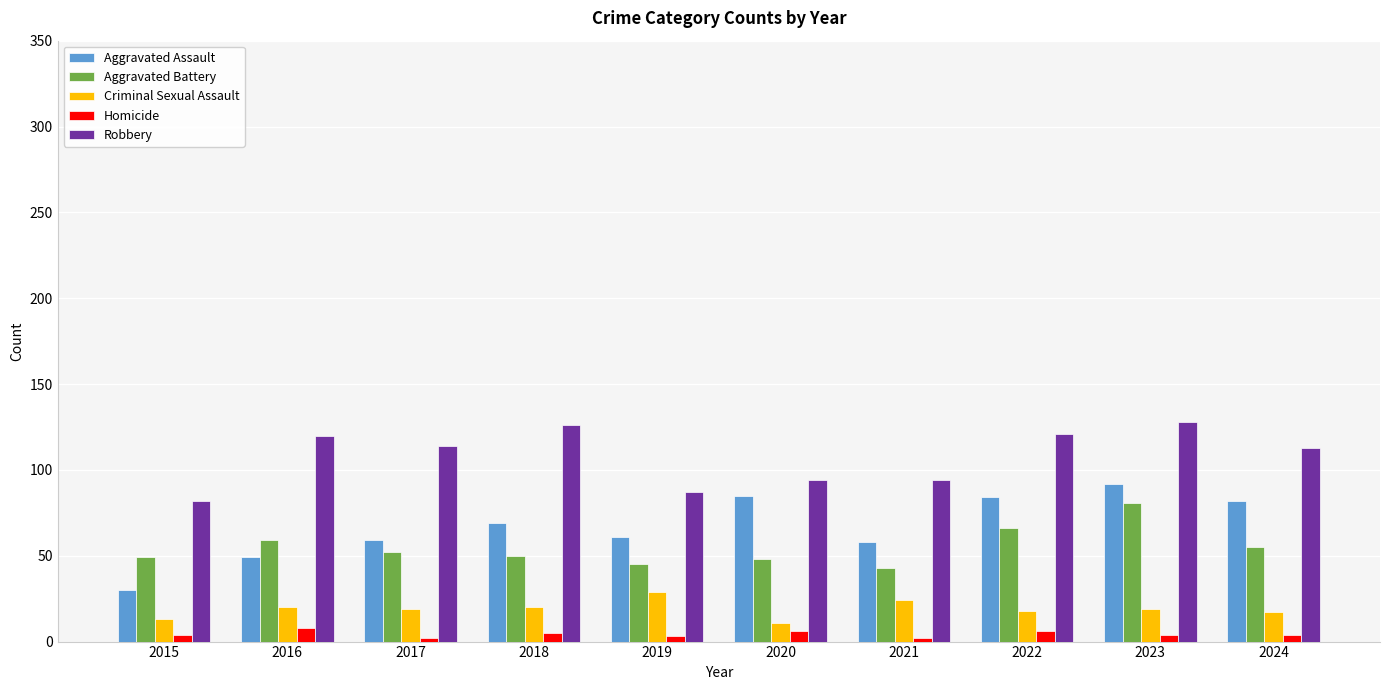

At which category is the sum across all series the highest?

2023